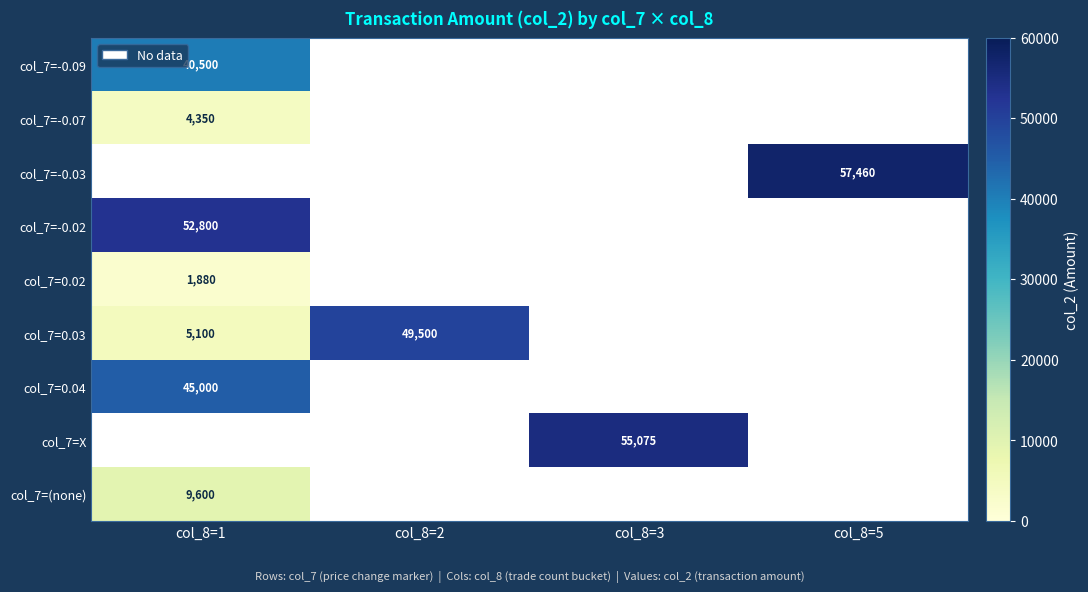

What is the maximum value shown in the chart?

57460.0